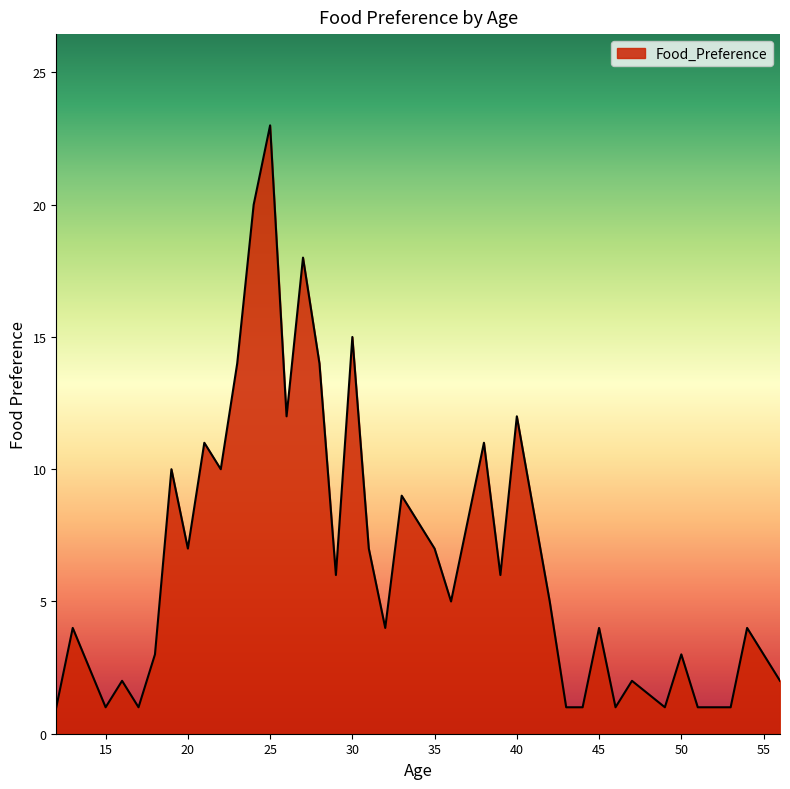

What is the difference between the maximum and minimum values?

22